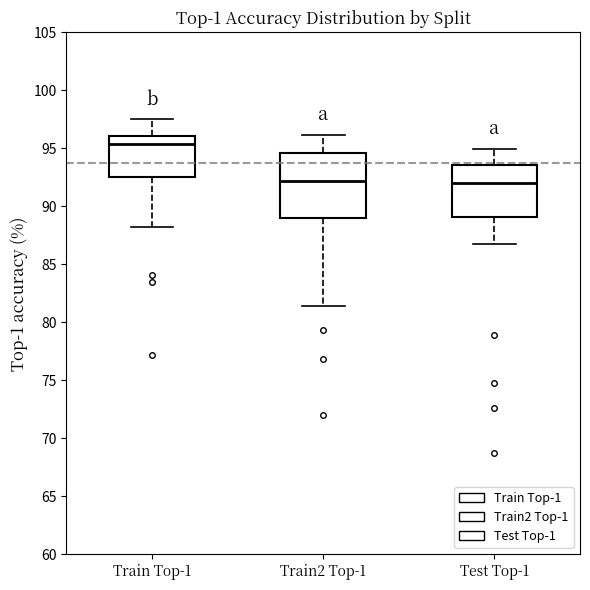

Reading left to right, read every box against the y-axis: the position of its median line, the range the box covers, and the ends of its whiskers. The values are not printed on the chart, so give them approximately, as read against the axis.

Train Top-1: median 95.5, box 92.5 to 96.0, whiskers 88.0 to 97.5
Train2 Top-1: median 92.0, box 89.0 to 94.5, whiskers 81.5 to 96.0
Test Top-1: median 92.0, box 89.0 to 93.5, whiskers 87.0 to 95.0